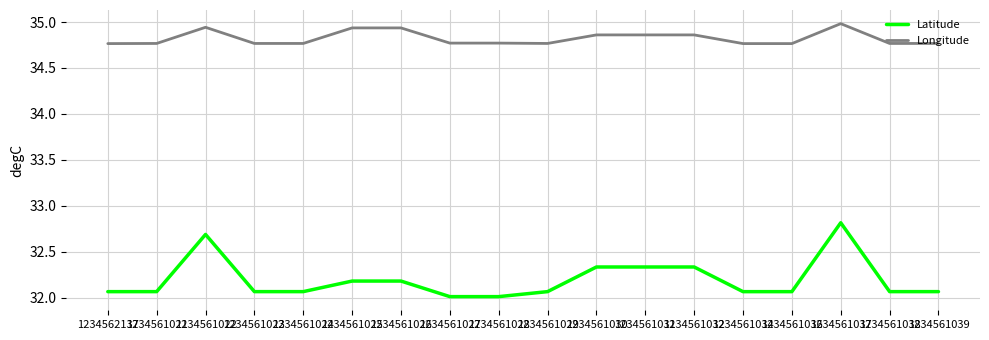

Which series has the largest total across all categories?

Longitude